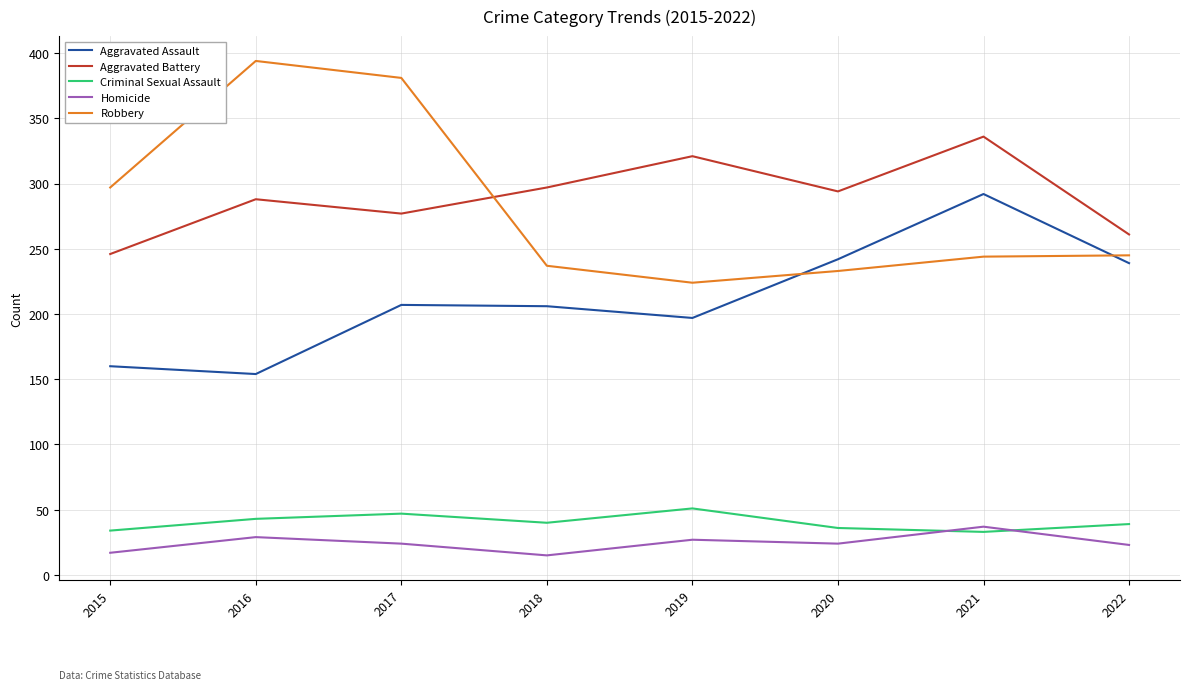

At which category does Aggravated Battery reach its first local peak?

2016